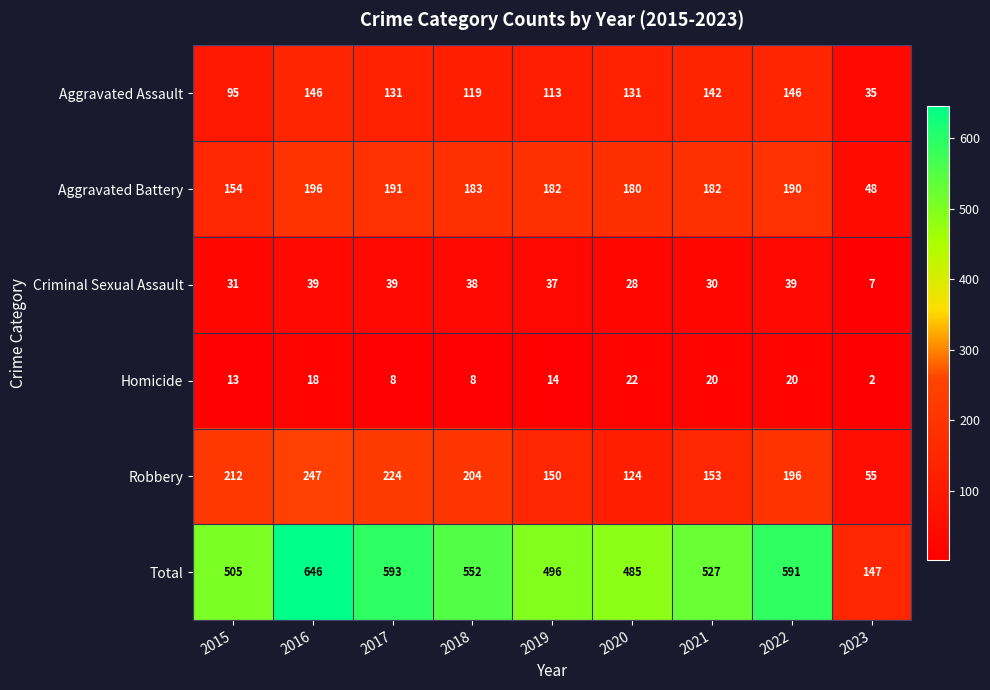

Where is Total nearest to the value 396?

2020